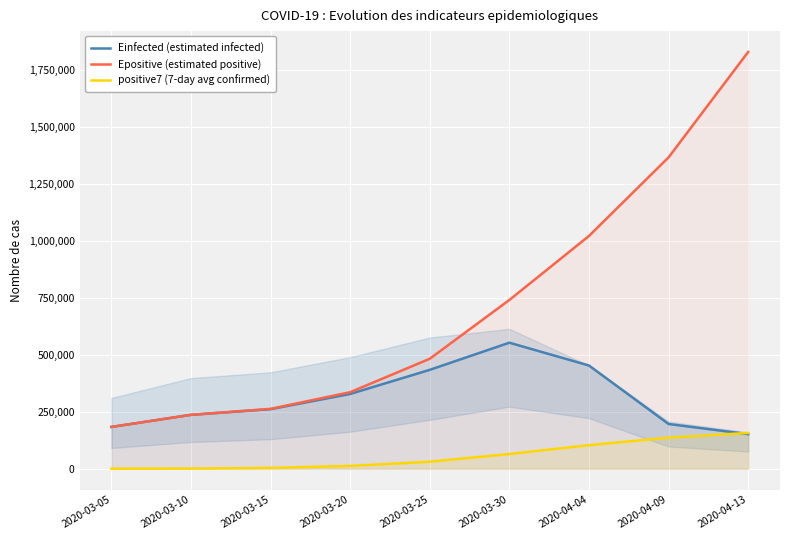

Reading left to right, list all the values displayed in this chart.

Einfected (estimated infected): 183698.3	236822.1	261748.8	328551.3	434509.9	553698.1	453472.8	196675.4	151981.7
Epositive (estimated positive): 183701.3	236838.4	263178.5	336240.8	483139.0	741395.4	1022432.6	1367653.4	1830649.0
positive7 (7-day avg confirmed): 259.0	766.7	3820.4	12594.6	31007.3	64886.6	103648.4	136724.6	157373.4